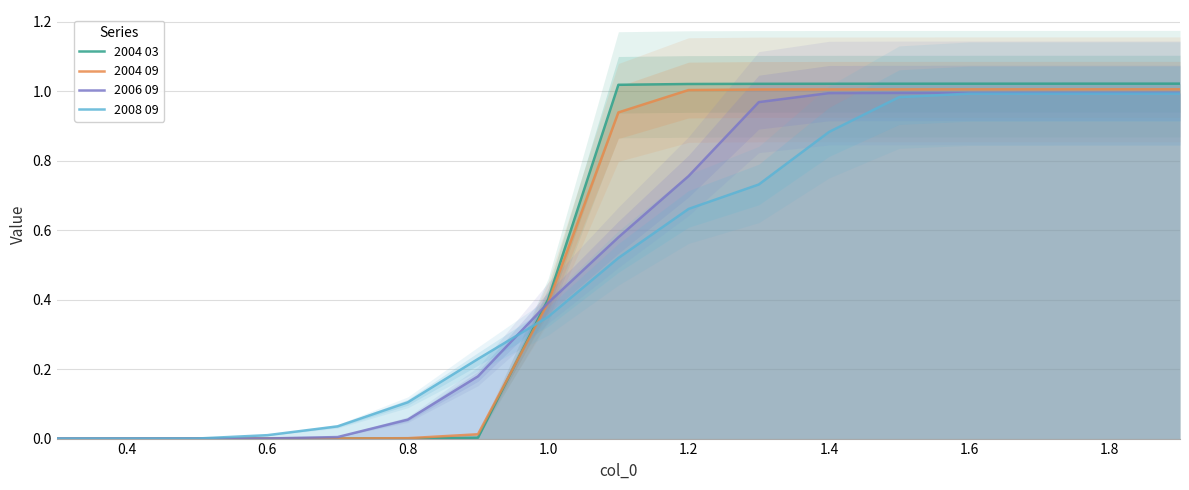

What are all the series names shown in the legend?

2004 03, 2004 09, 2006 09, 2008 09